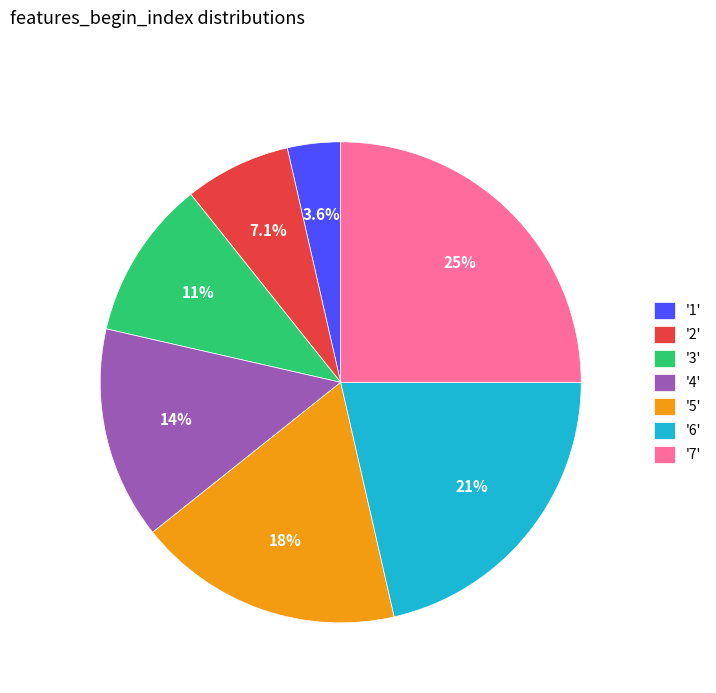

Which slice is the smallest?

'1'